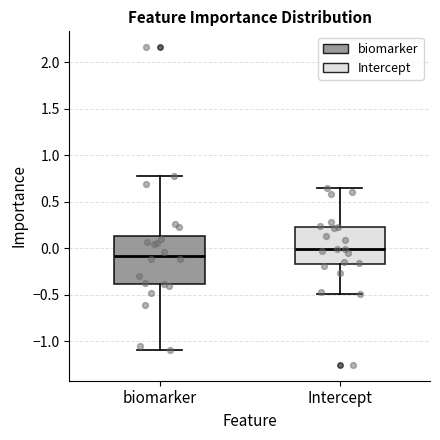

Where does the lower whisker of the box for biomarker end on the y-axis? The values are not printed on the chart, so give them approximately, as read against the axis.

-1.10